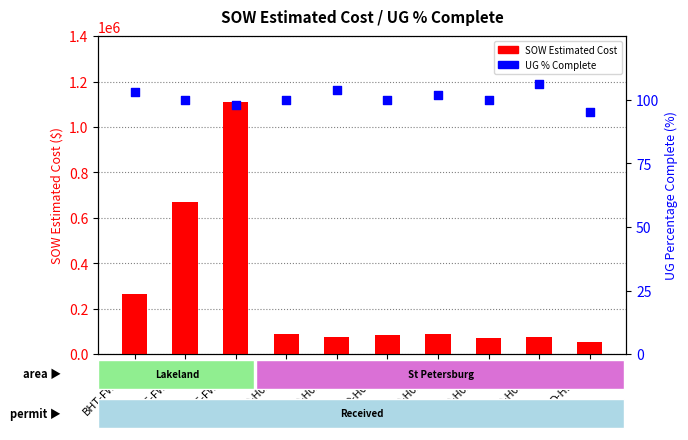

Which series has the widest spread of Y values?

SOW Estimated Cost